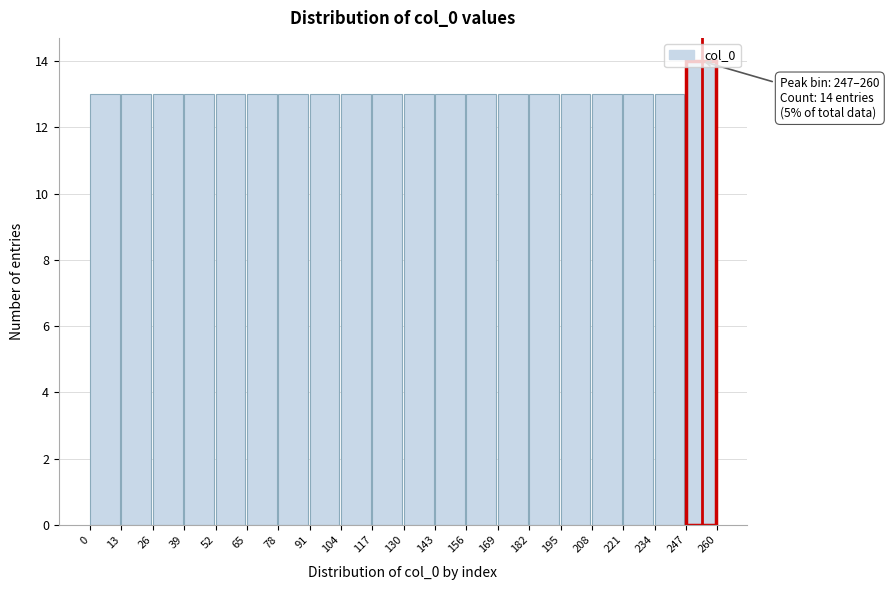

Over which range of the x-axis is the bar tallest?

247 to 260